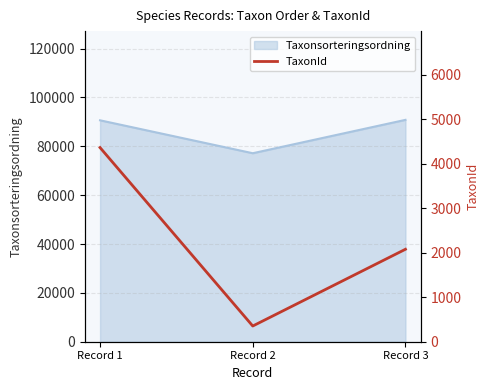

List the labels in order of value, largest first.

Record 1, Record 3, Record 2